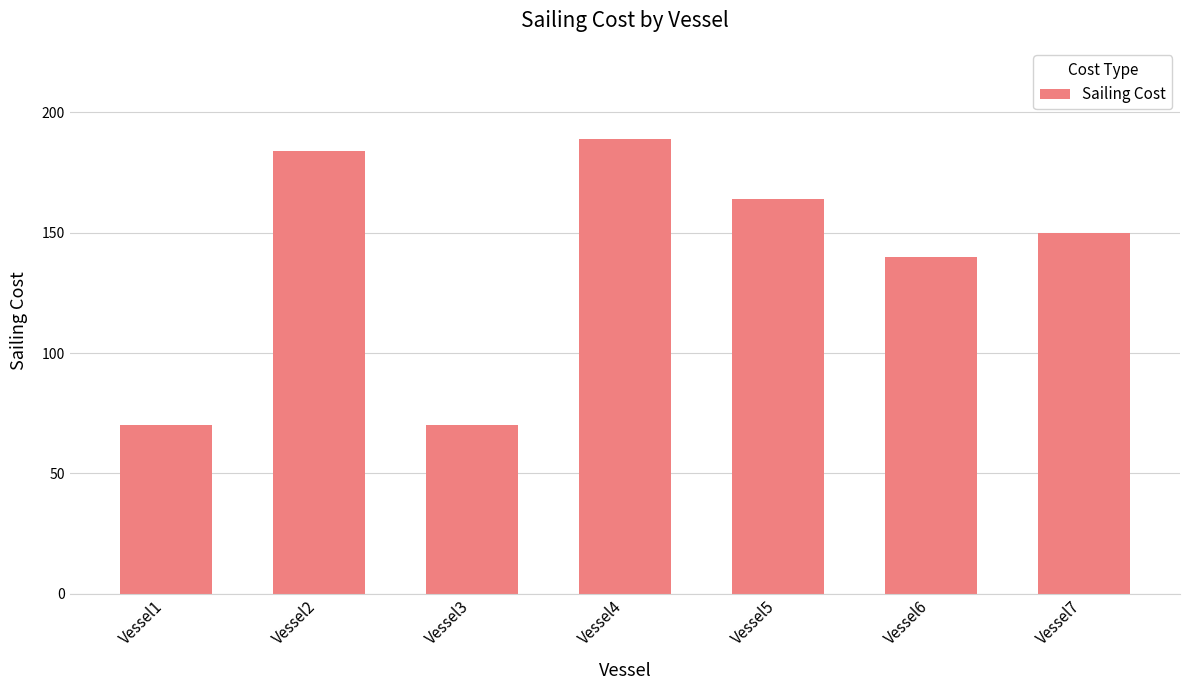

What is the average value?

138